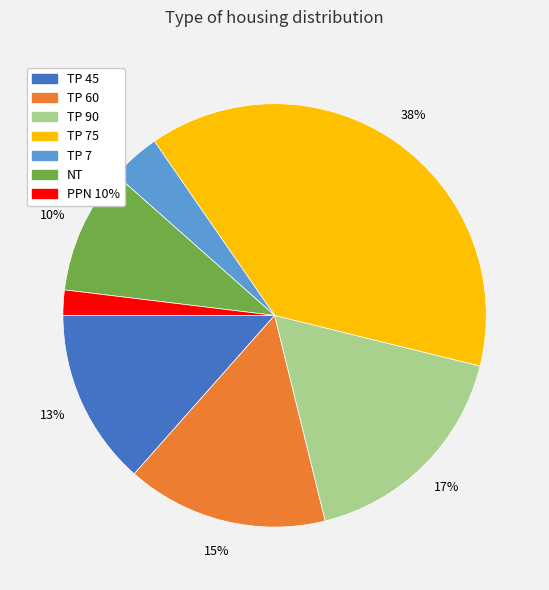

To the nearest percent, what is the average slice percentage?

14%